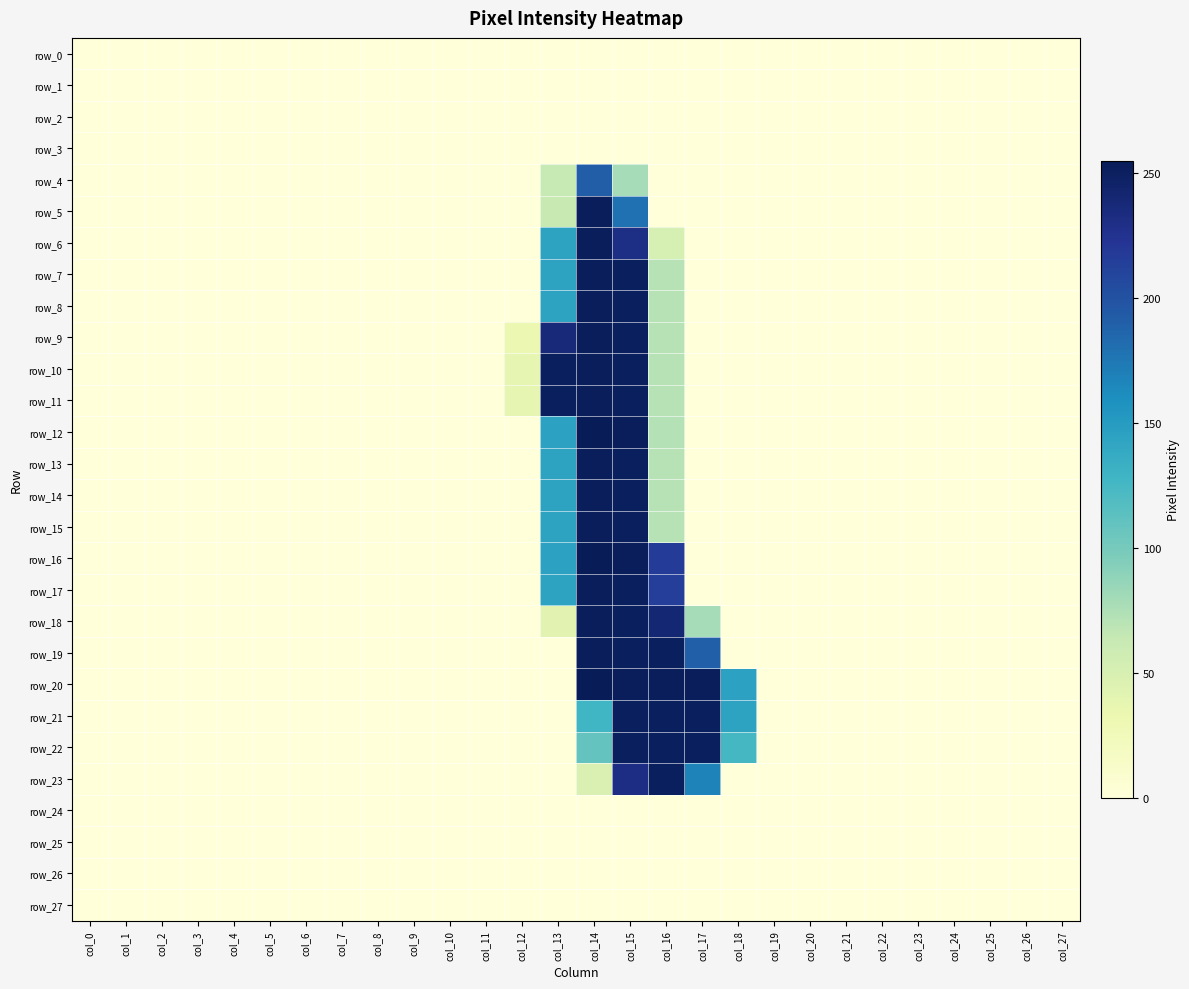

Which series has the largest range (max minus min)?

row_12